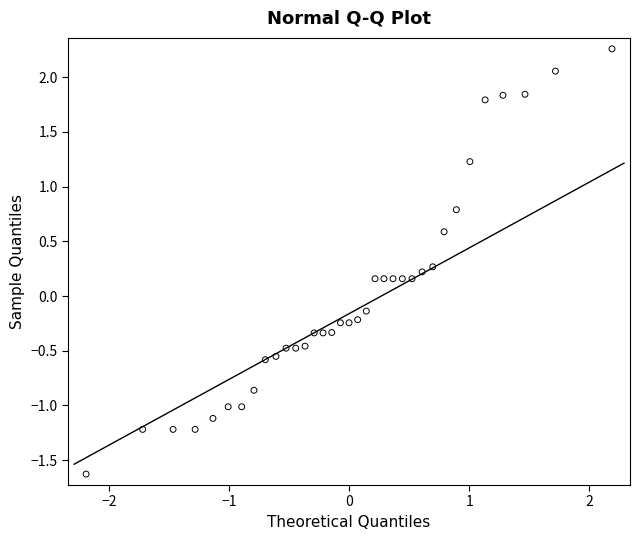

What is the range of Y values (max minus min)?

3.9